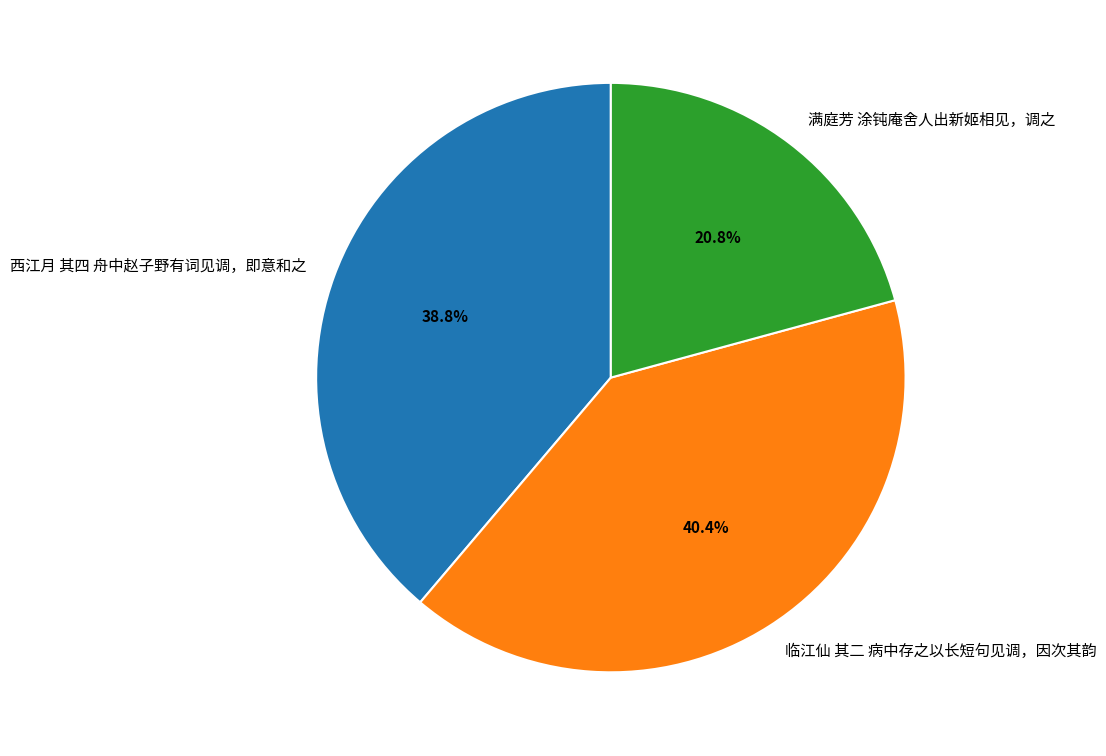

What percentage do 西江月 其四 舟中赵子野有词见调，即意和之 and 满庭芳 涂钝庵舍人出新姬相见，调之 together represent?

59.6%